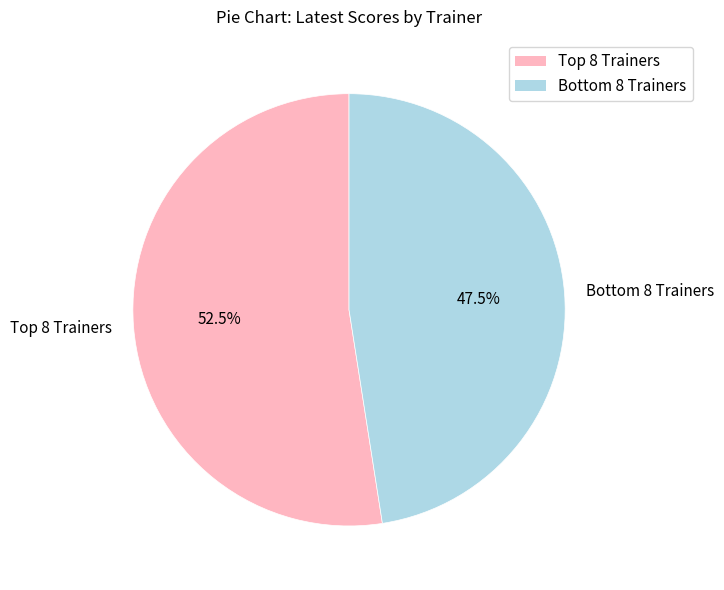

What is the largest slice in the pie chart?

Top 8 Trainers